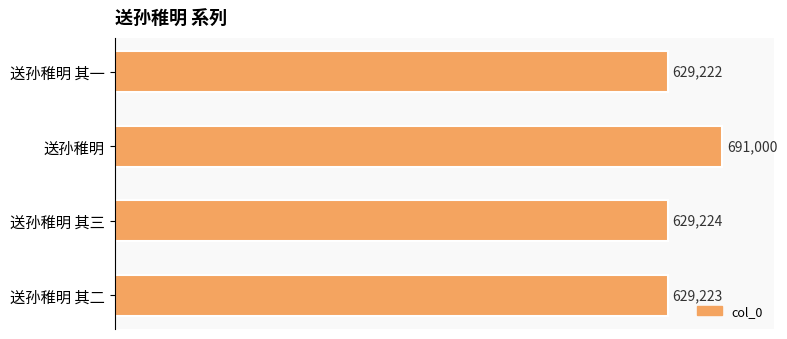

Where is the data nearest to the value 660111?

送孙稚明 其三